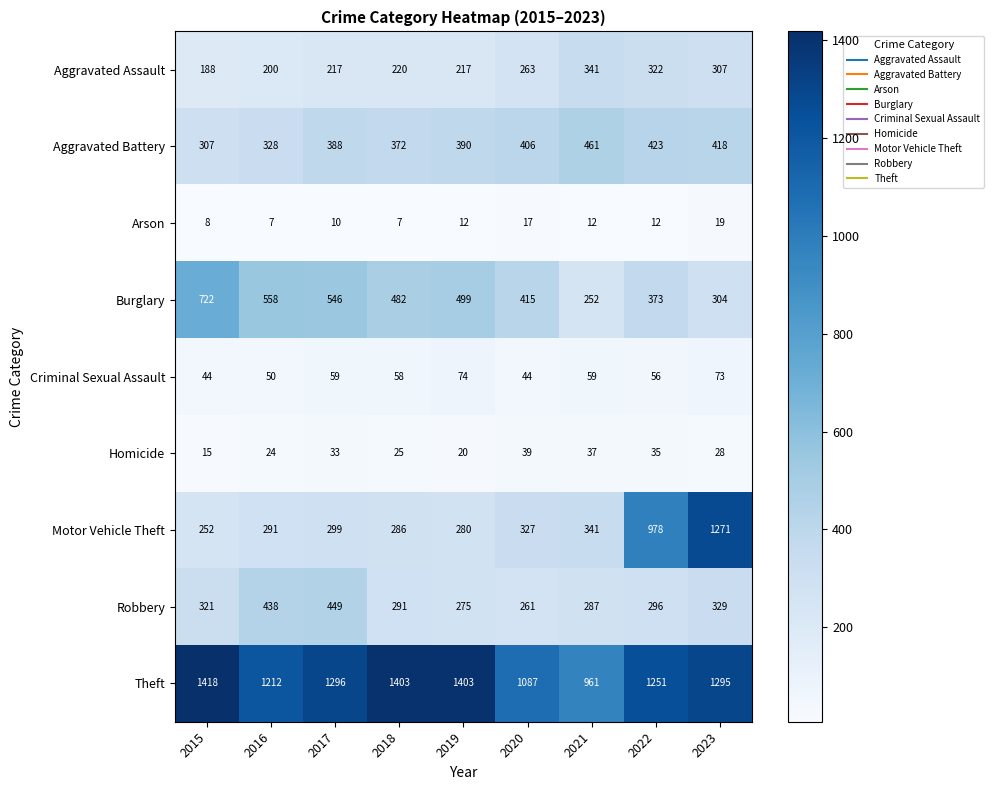

Where is Aggravated Assault nearest to the value 264?

2020